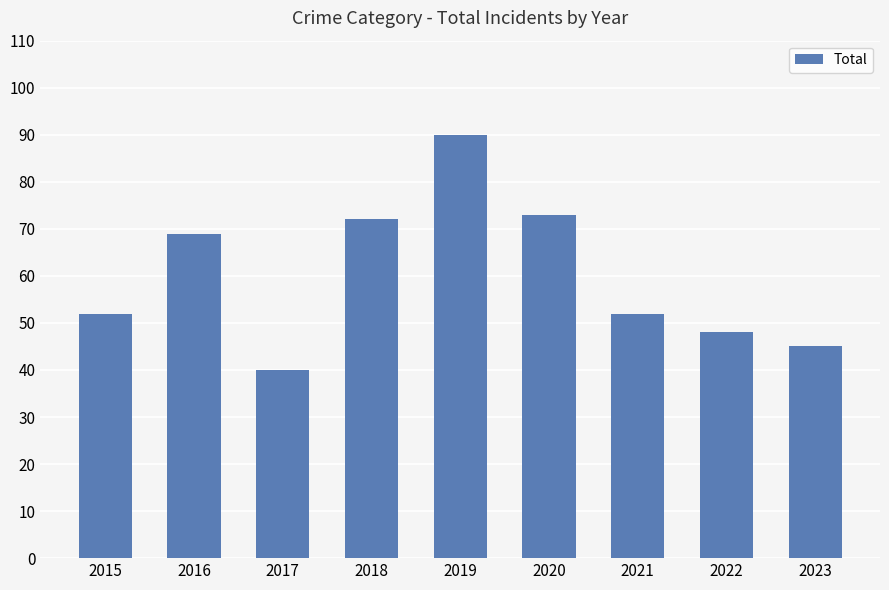

At which category does the chart reach its minimum across all series?

2017